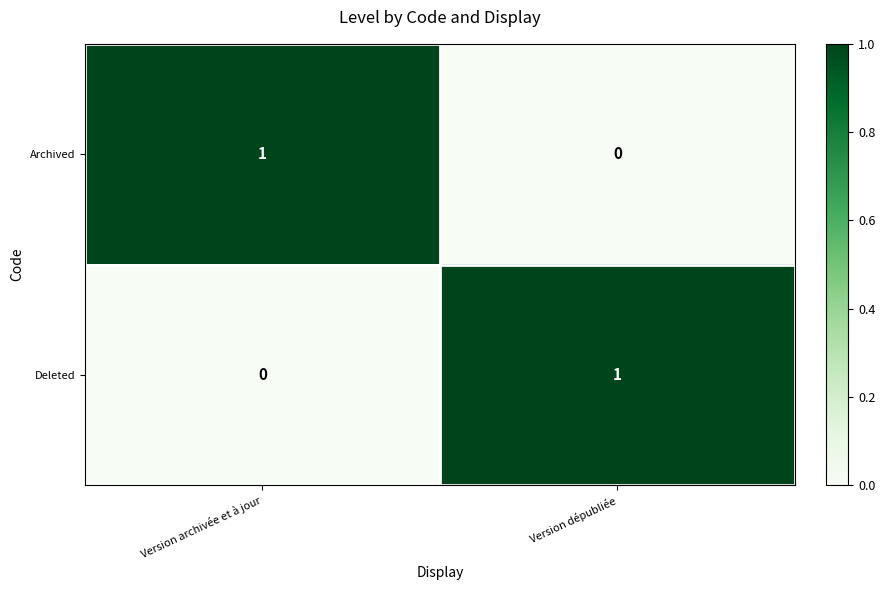

Reading right to left, what are all the values shown in this chart?

Archived: Version dépubliée=0	Version archivée et à jour=1
Deleted: Version dépubliée=1	Version archivée et à jour=0